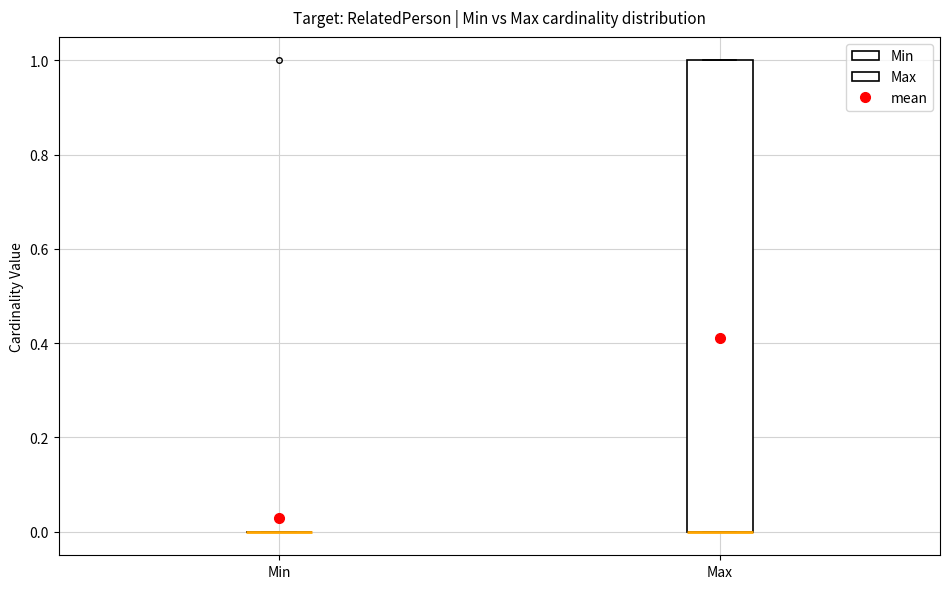

Reading left to right, transcribe this box plot: for each box, give where its median line is, the range the box spans, and where its two whiskers end, as read against the y-axis. The values are not printed on the chart, so give them approximately, as read against the axis.

Min: box collapsed to a line at 0, whiskers 0 to 0
Max: median 0 (drawn on the box's lower edge), box 0 to 1, whiskers 0 to 1